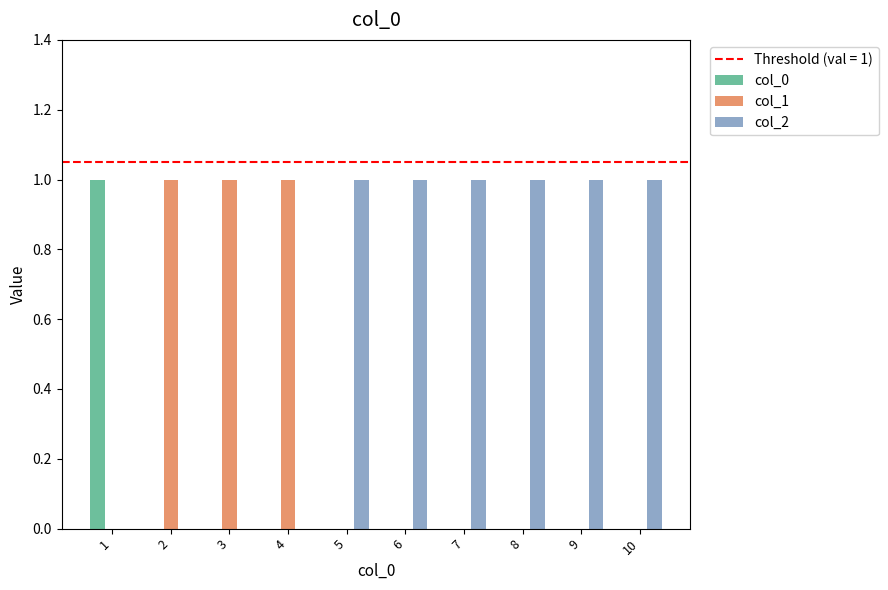

Which series has the largest total across all categories?

col_2